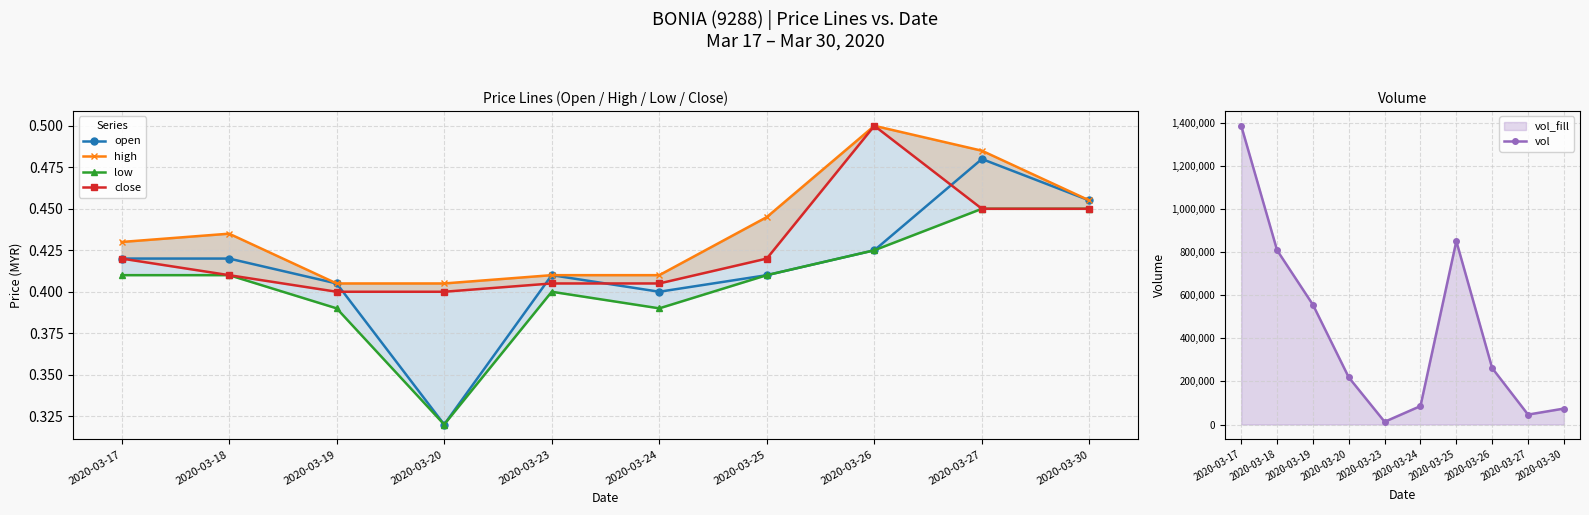

How many lines are shown in the chart?

5